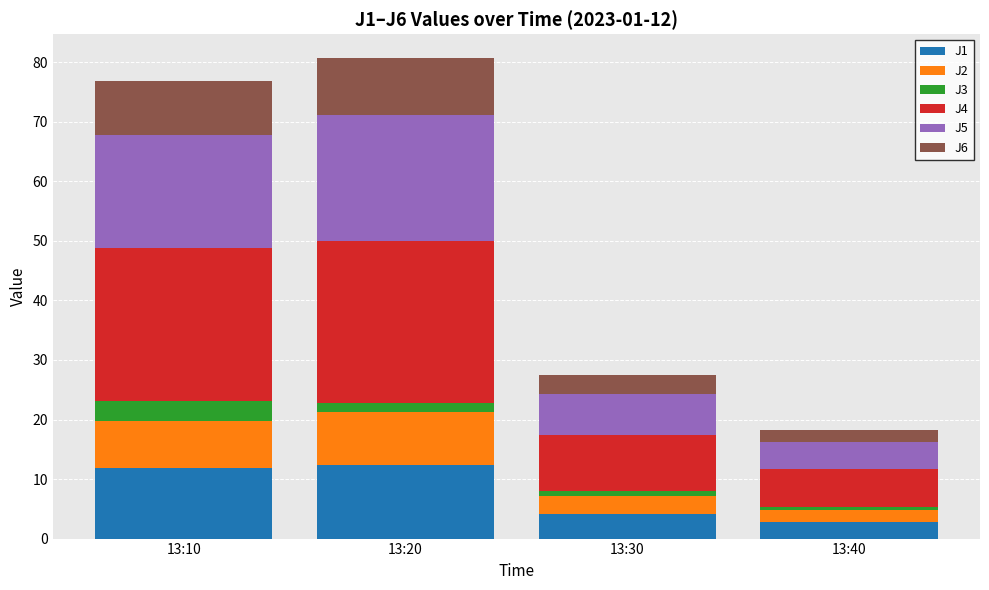

What is the maximum value for J1?

12.3